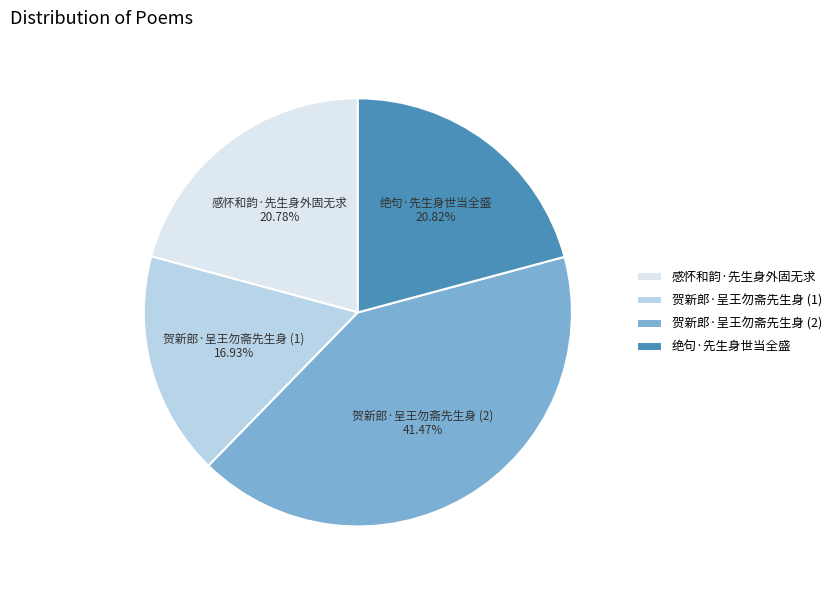

How many segments does this pie chart have?

4